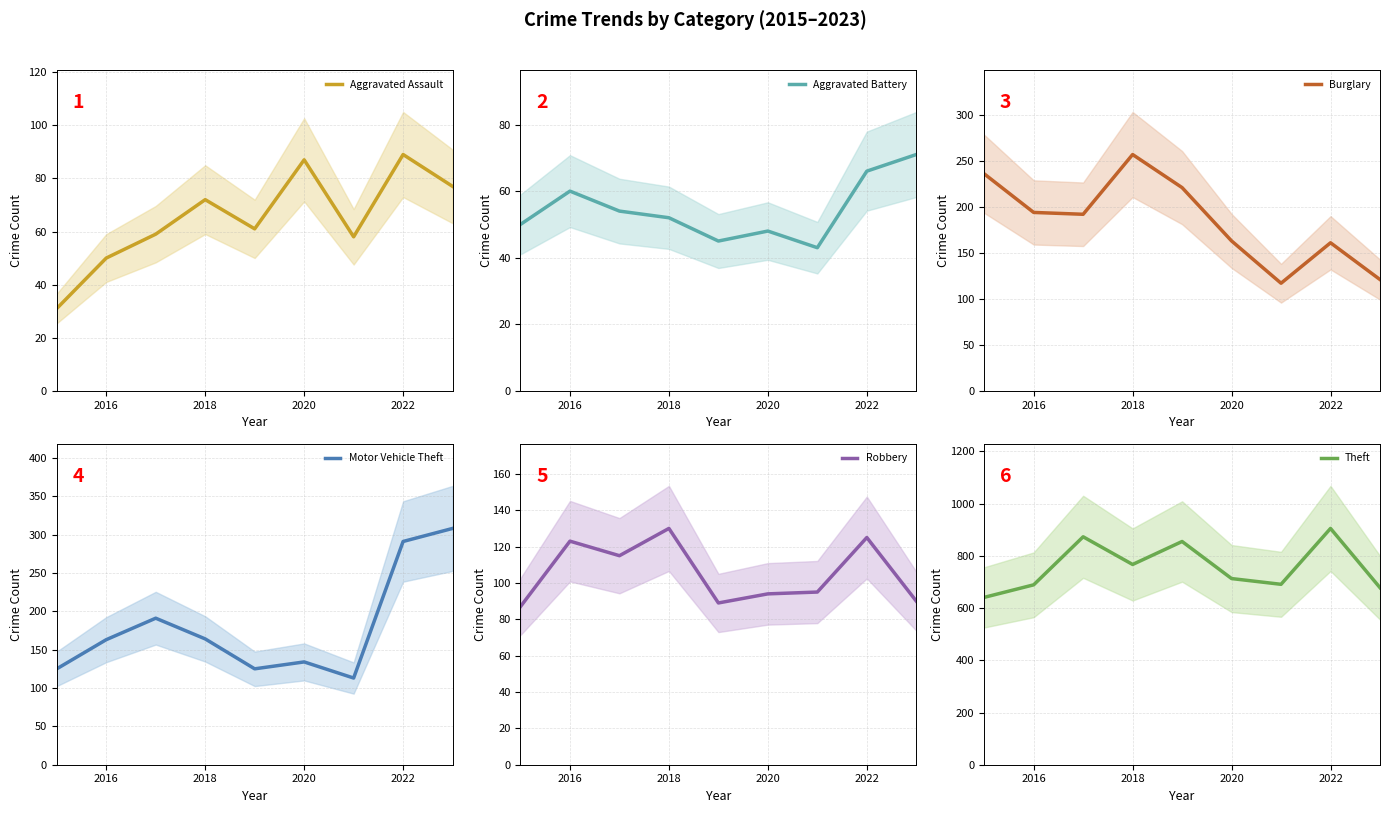

The Motor Vehicle Theft series shows 179 at 2020. True or false?

False